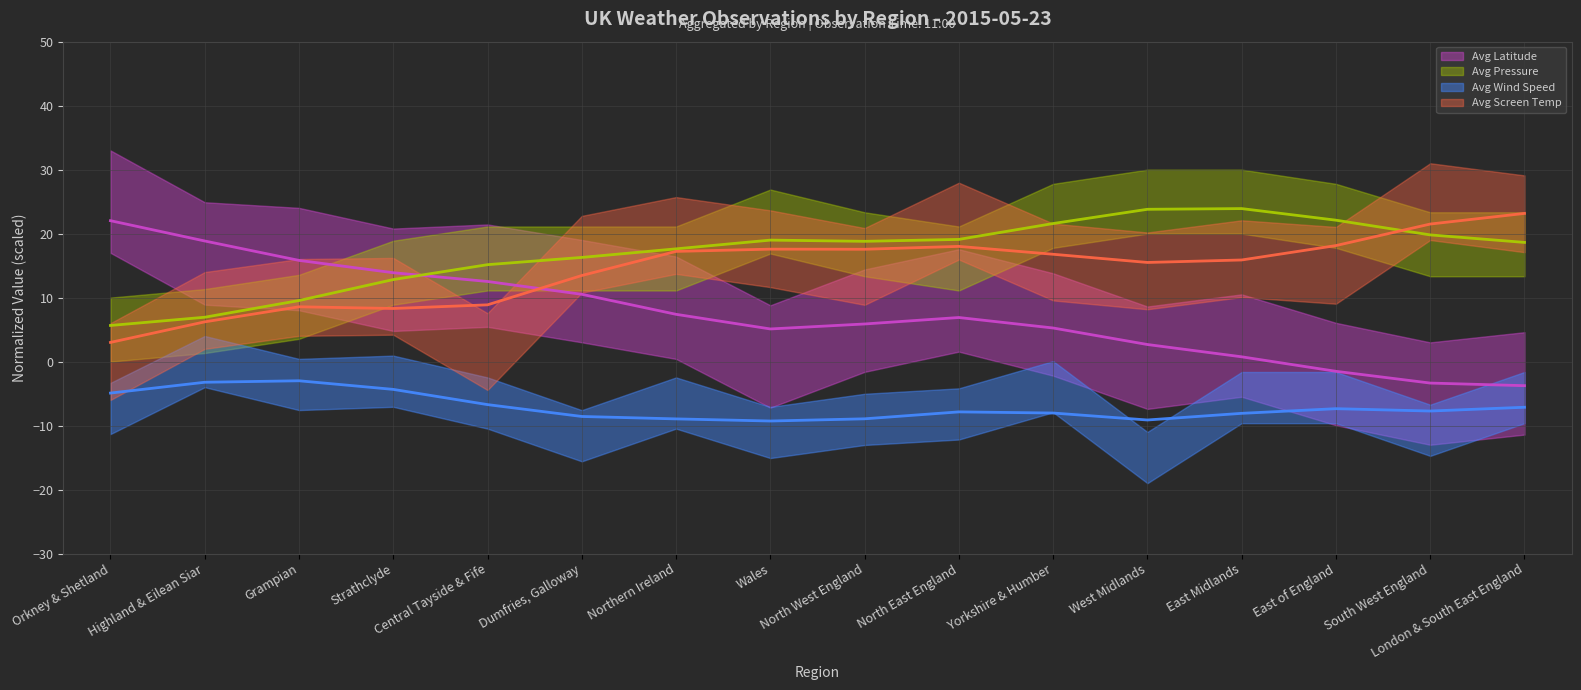

Rank the series at London & South East England from lowest to highest value.

Avg Wind Speed (line), Avg Latitude (line), Avg Pressure (line), Avg Screen Temp (line)